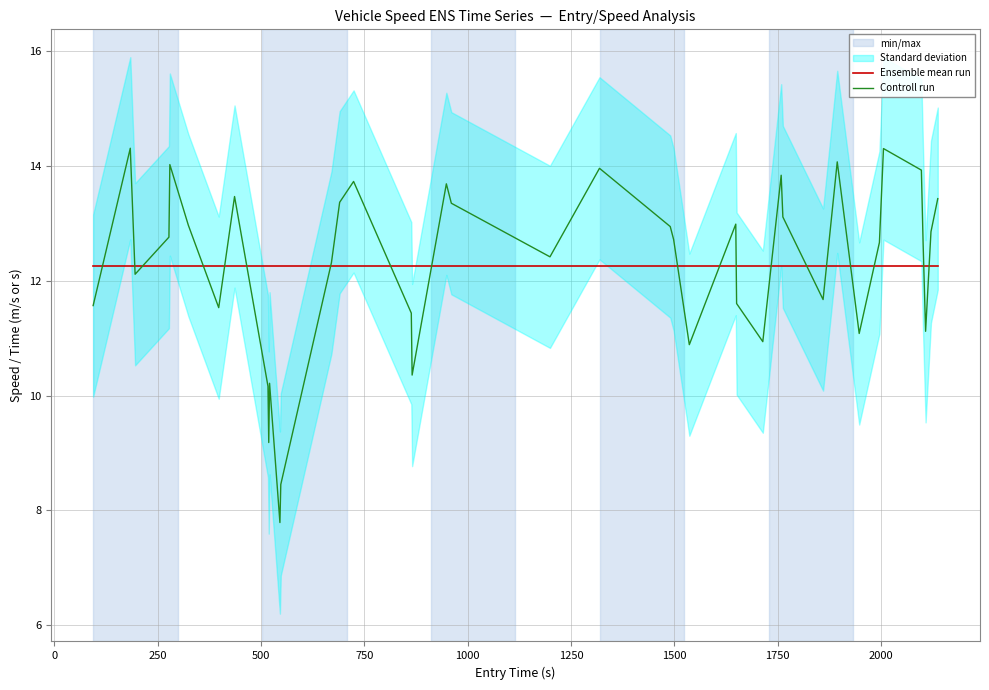

List the series in order of their peak value, lowest first.

Ensemble mean run, Controll run